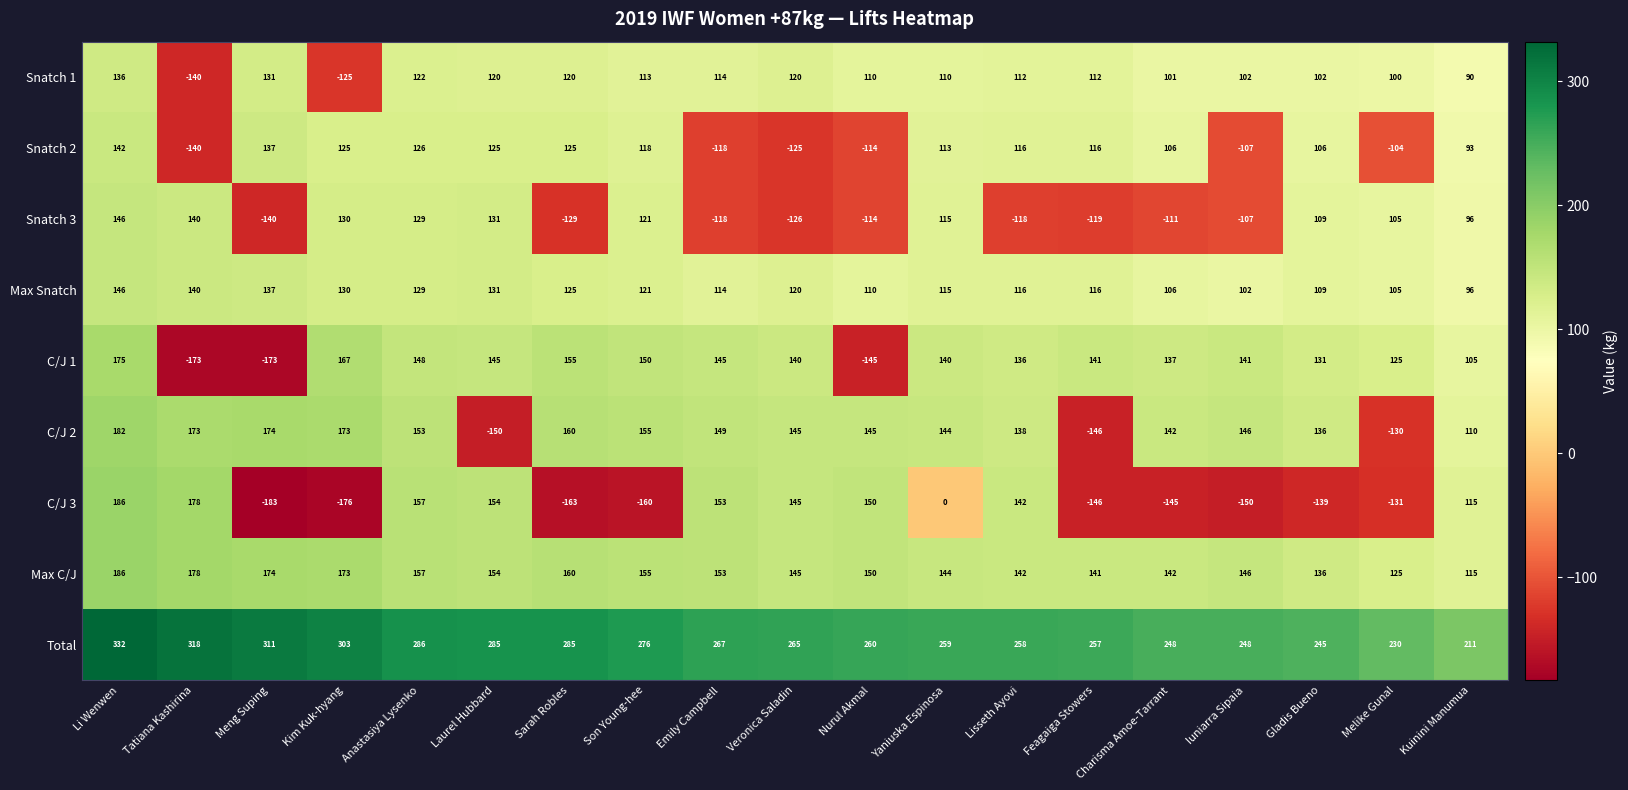

What is the difference between the second highest and minimum values in the Total series?

107